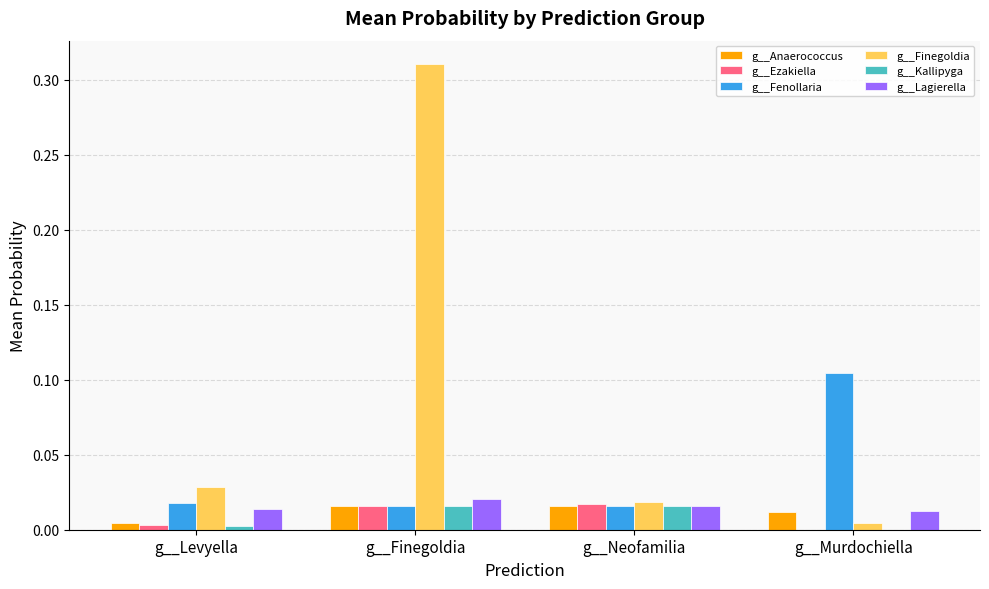

True or false: g__Finegoldia has a value of 0.0 at g__Levyella.

True